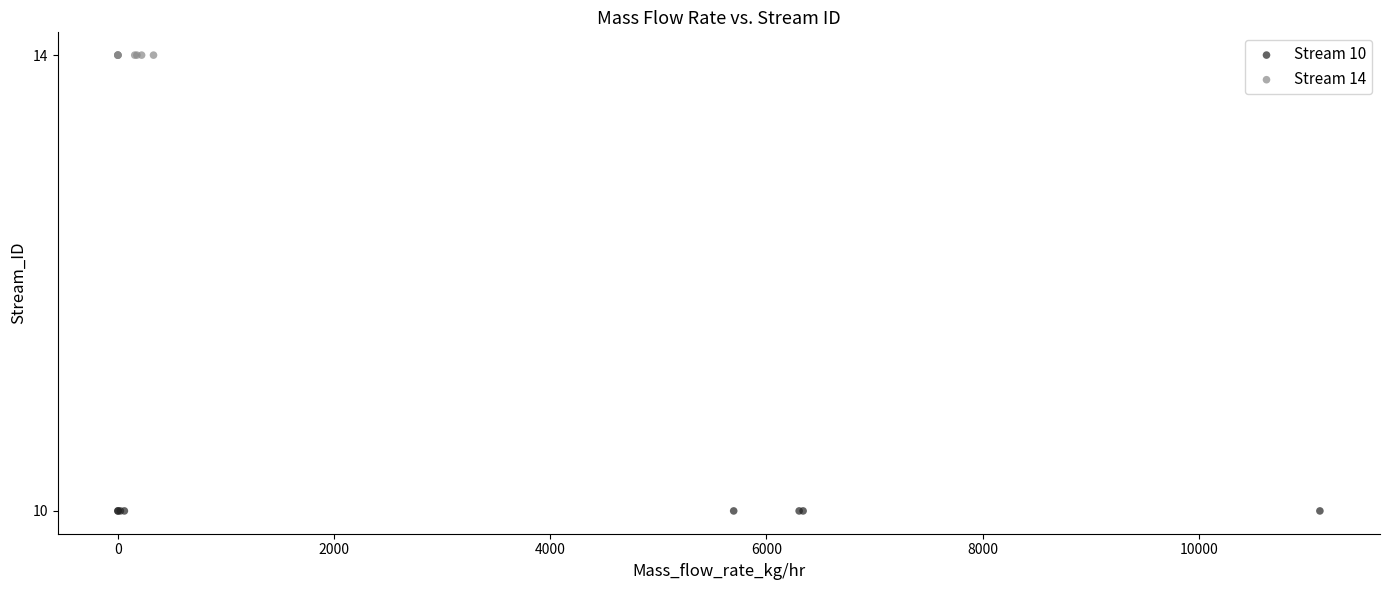

Which series reaches the minimum Y coordinate?

Stream 10